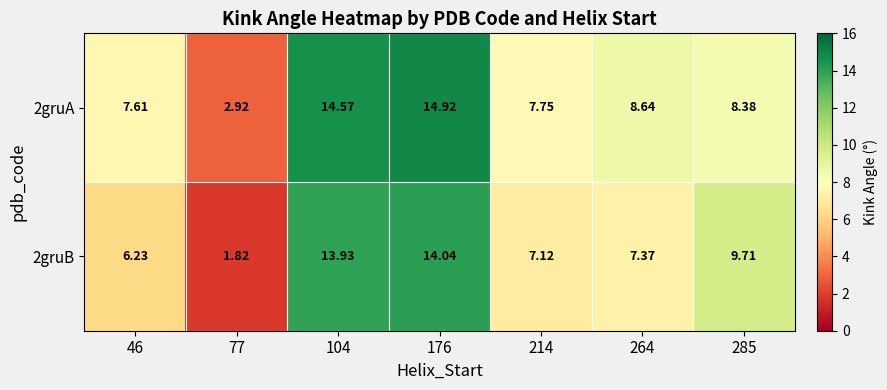

Is the value of 2gruA at 176 greater than the value of 2gruB at 264?

Yes